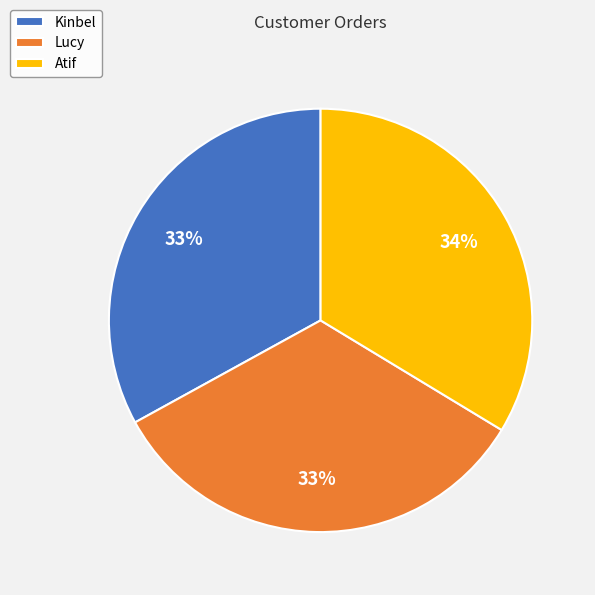

Is there a majority slice in this chart?

No